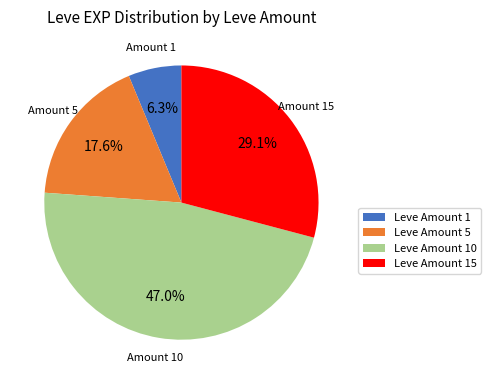

What percentage do Leve Amount 15 and Leve Amount 10 together represent?

76.1%